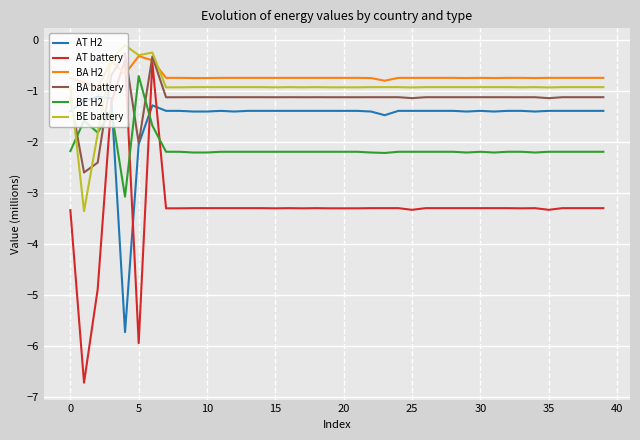

What is the lowest value of the AT battery series?

-6.7